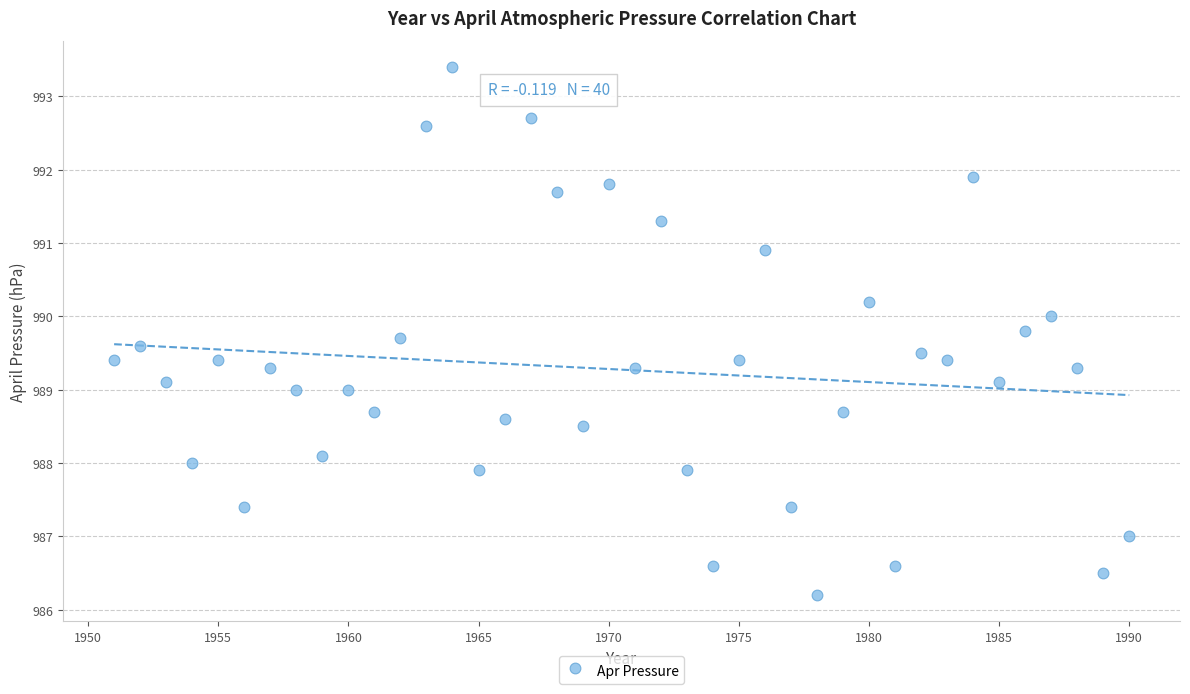

What is the range of Y values (max minus min)?

7.2